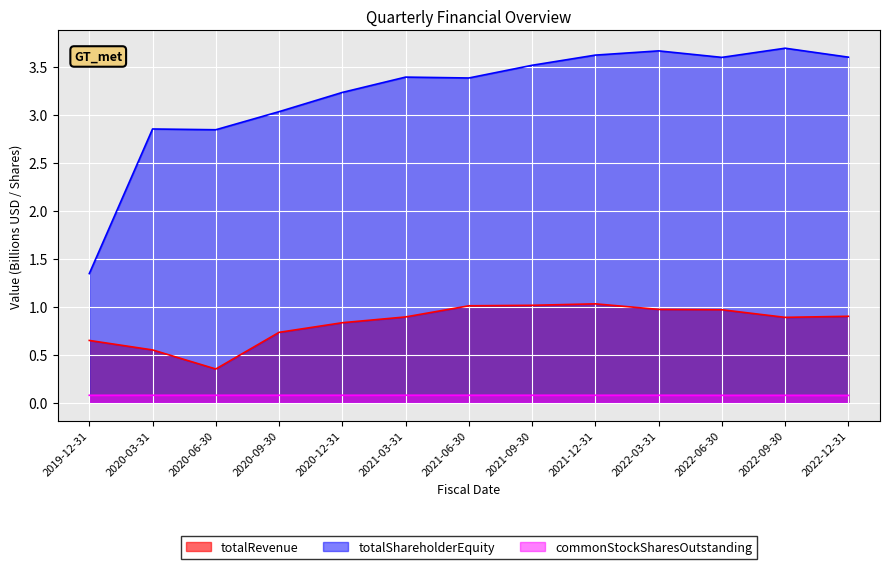

What is the average value of the totalRevenue series?

0.8